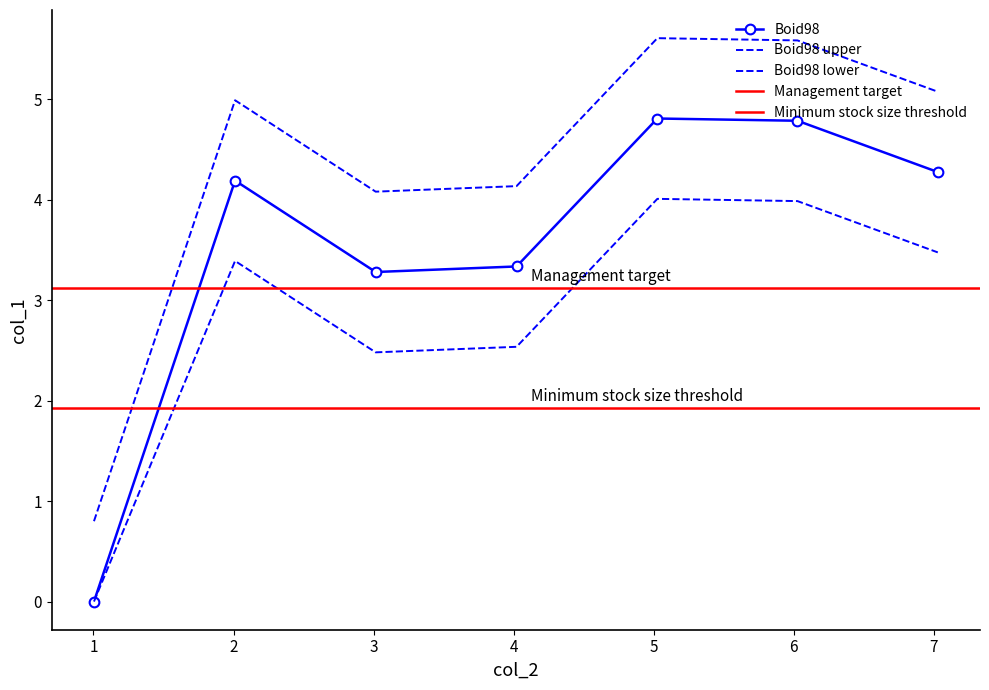

Is it true that the value at 4 is 7.5?

False